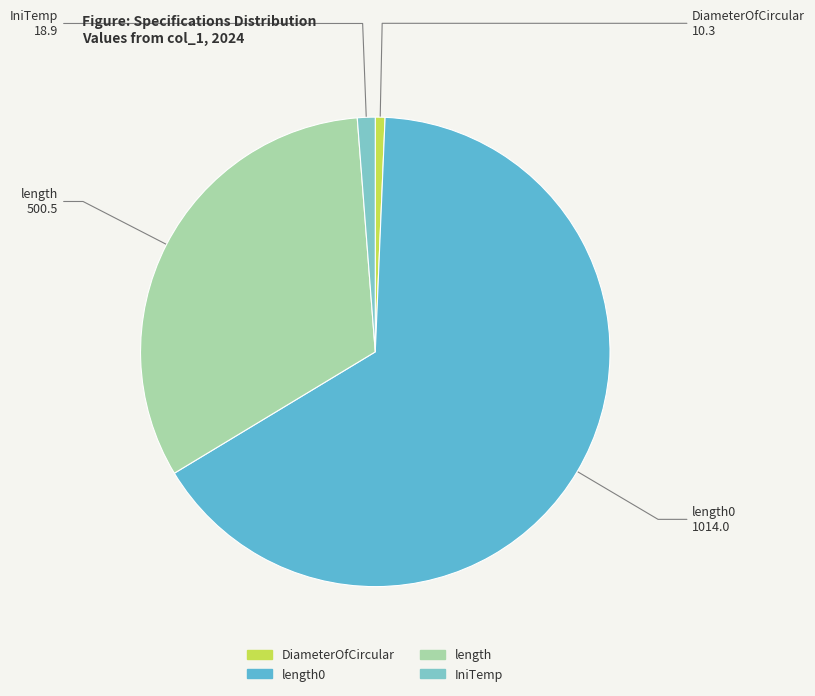

Does any single category account for the majority?

Yes